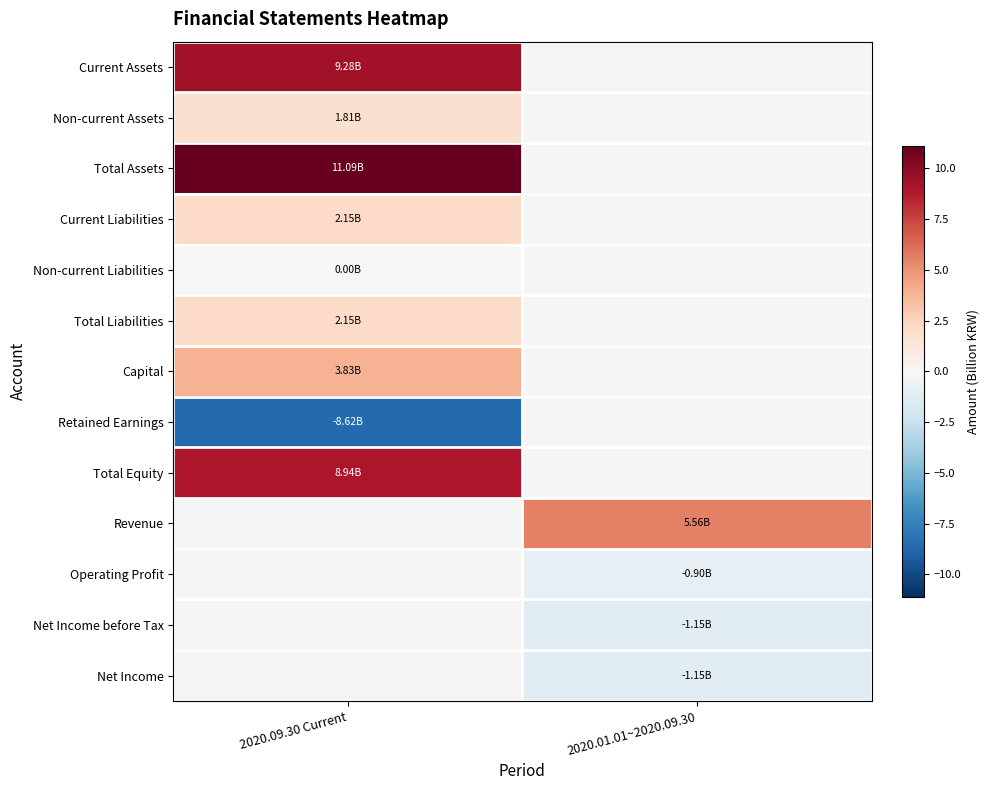

Read the Revenue value at 2020.01.01~2020.09.30.

5.6